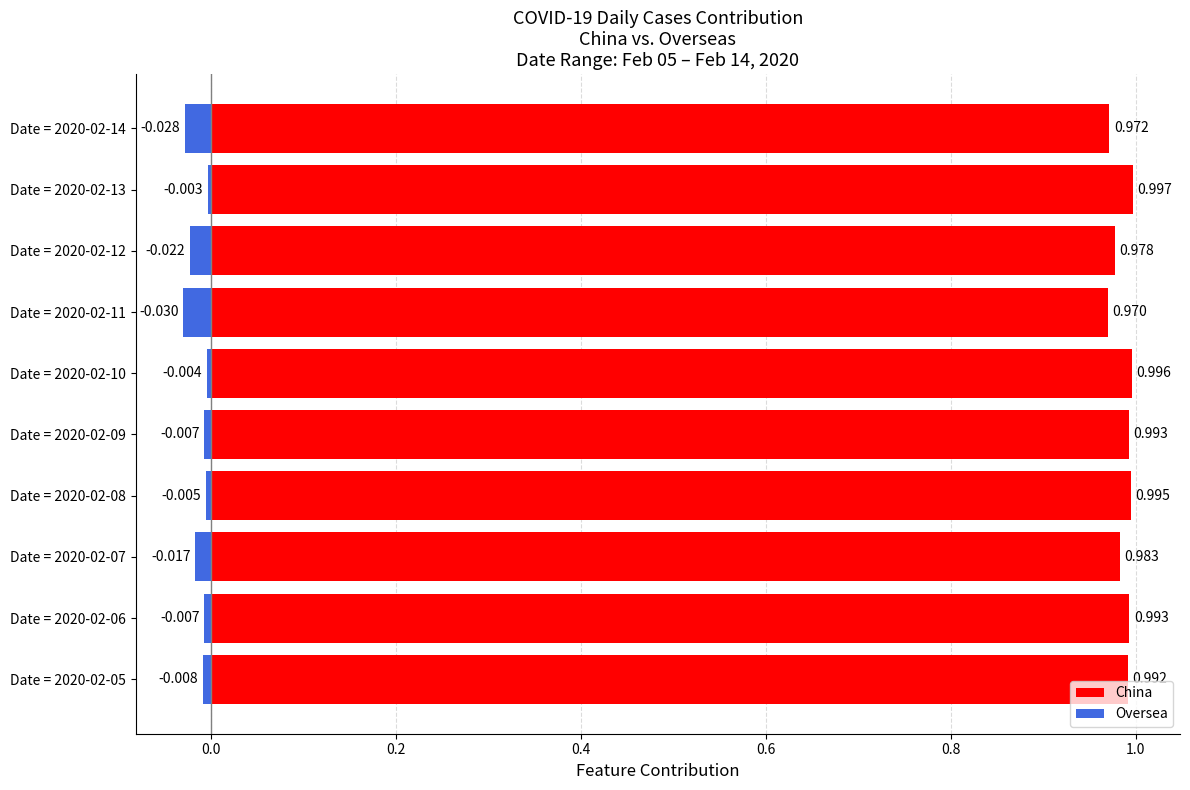

Is the value of China at Date = 2020-02-10 greater than the value of Oversea at Date = 2020-02-11?

Yes